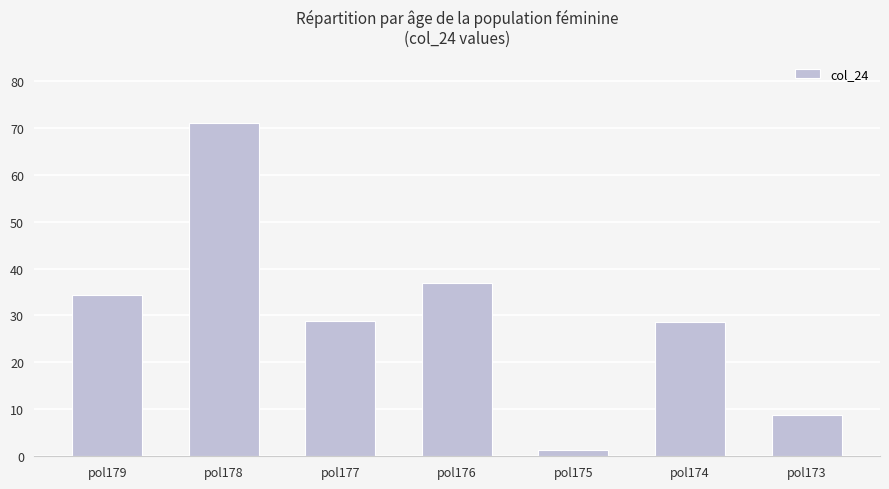

What is the value of the 4th bar from the left?

36.9